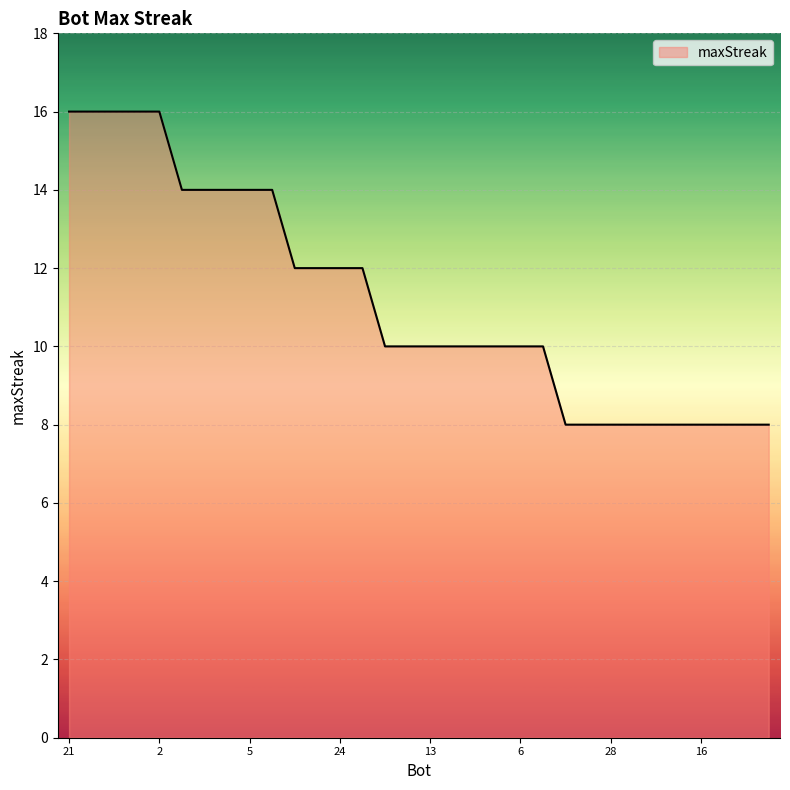

What is the maximum value shown in the chart?

16